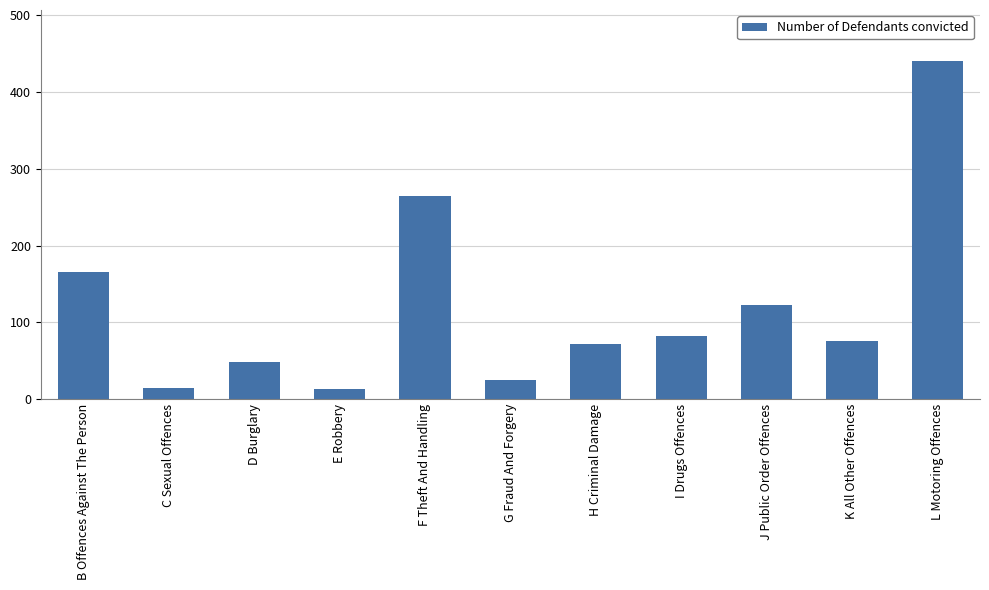

What is the difference between the second highest and second lowest values?

250